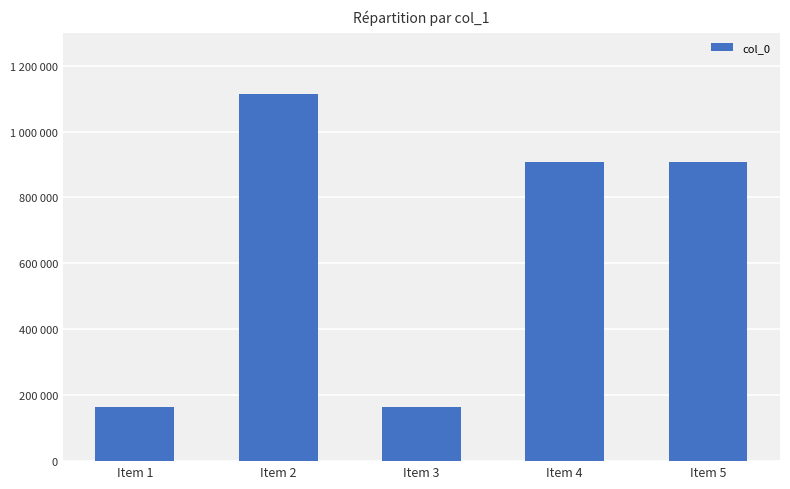

What is the change in value from Item 1 to Item 4?

+744174